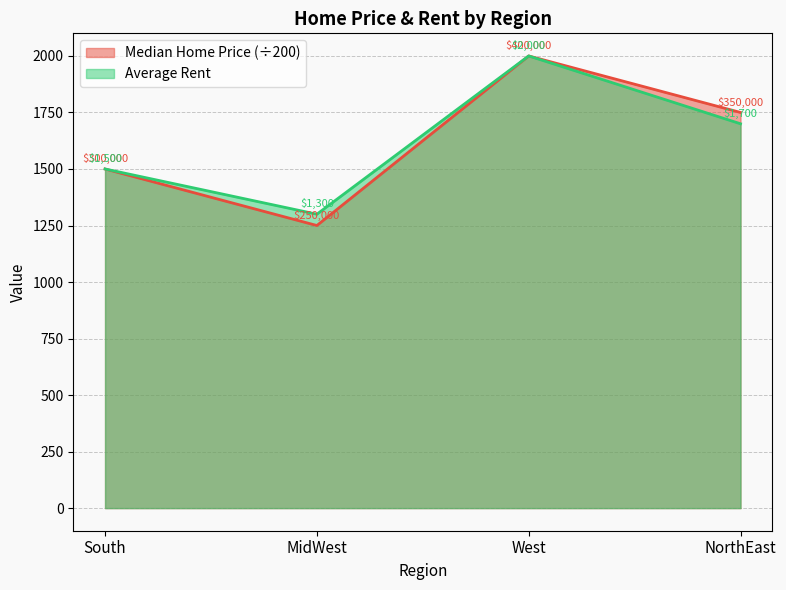

True or false: Median Home Price has a value of 888 at NorthEast.

False